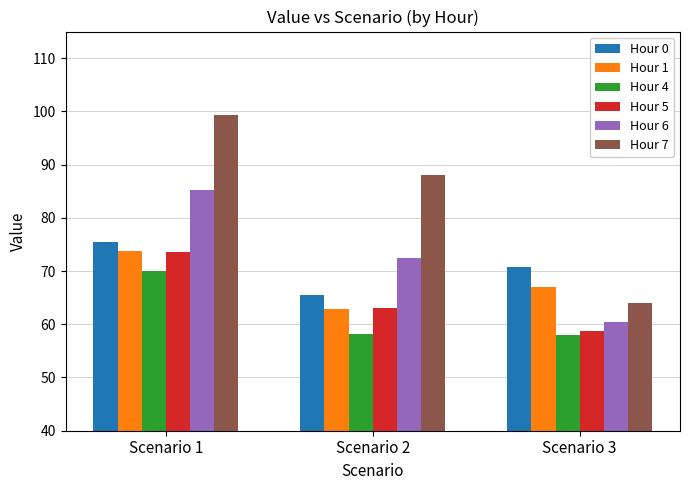

What is the value of the Hour 5 bar at the 1st from the left?

73.6